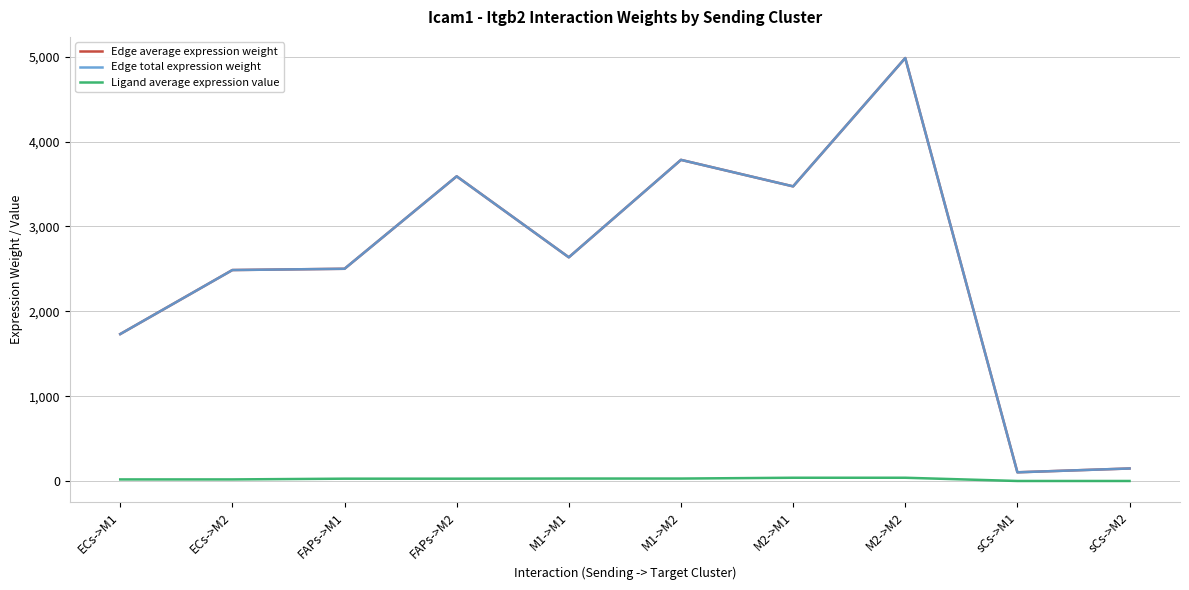

Does the chart display data point markers on the line(s)?

No